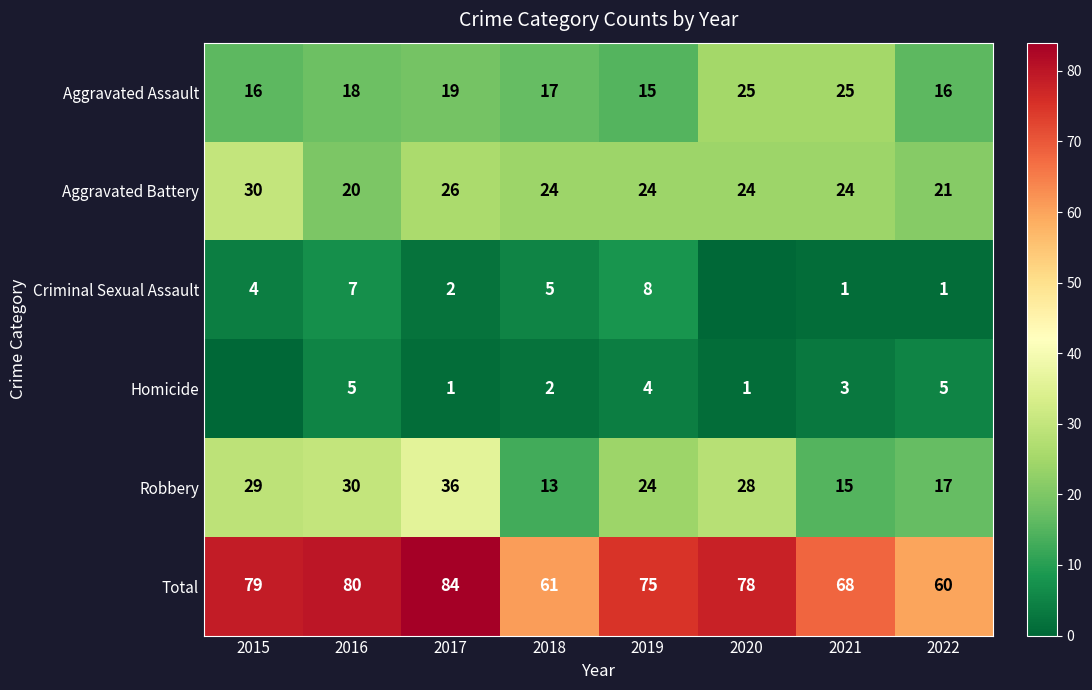

What is the difference between the Aggravated Assault values at 2016 and 2015?

2